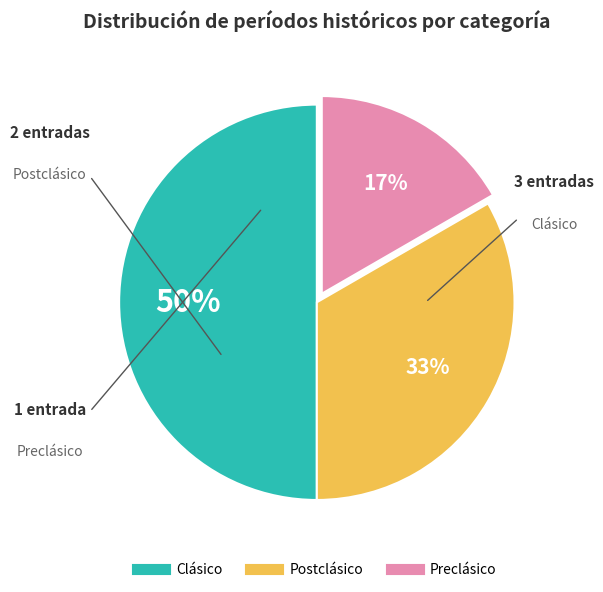

What percentage is the Clásico slice, to the nearest percent?

50%